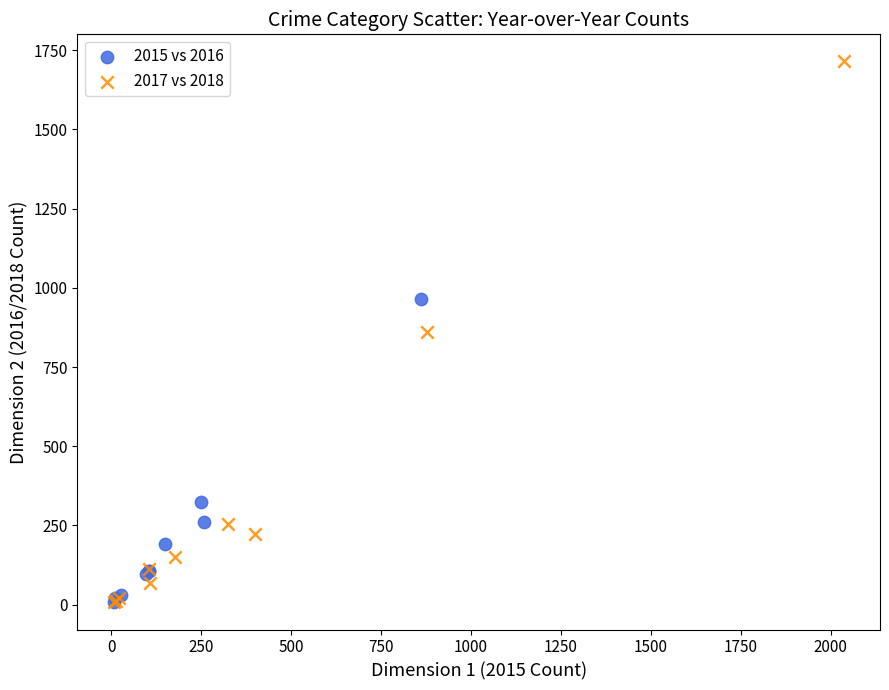

Which series reaches the maximum Y coordinate?

2017 vs 2018